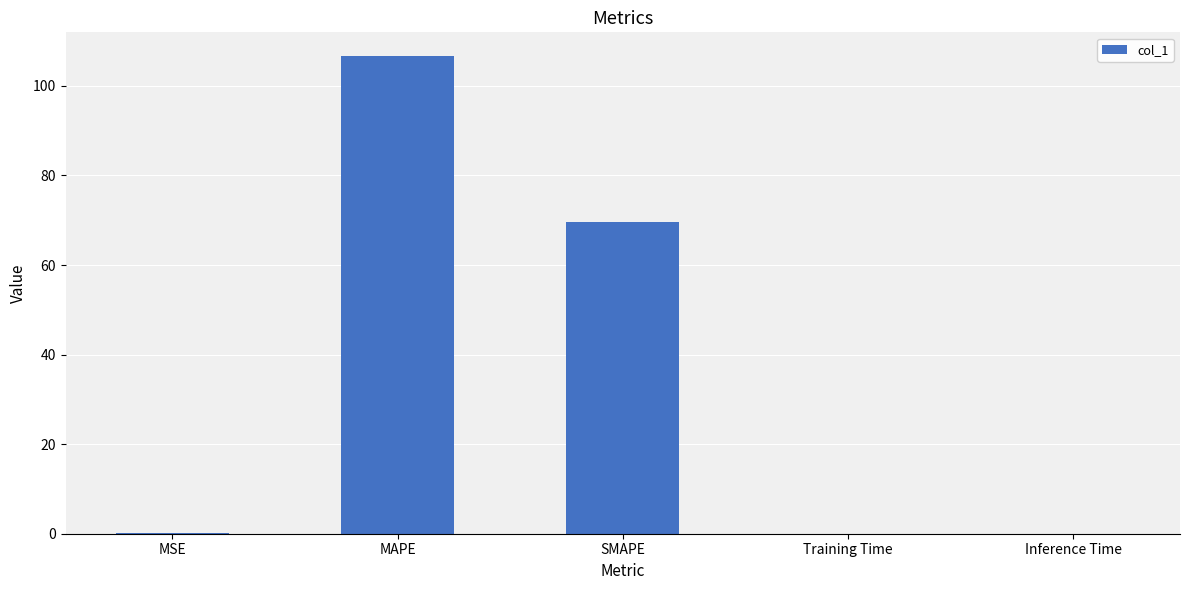

Between MAPE and MSE, which is larger?

MAPE